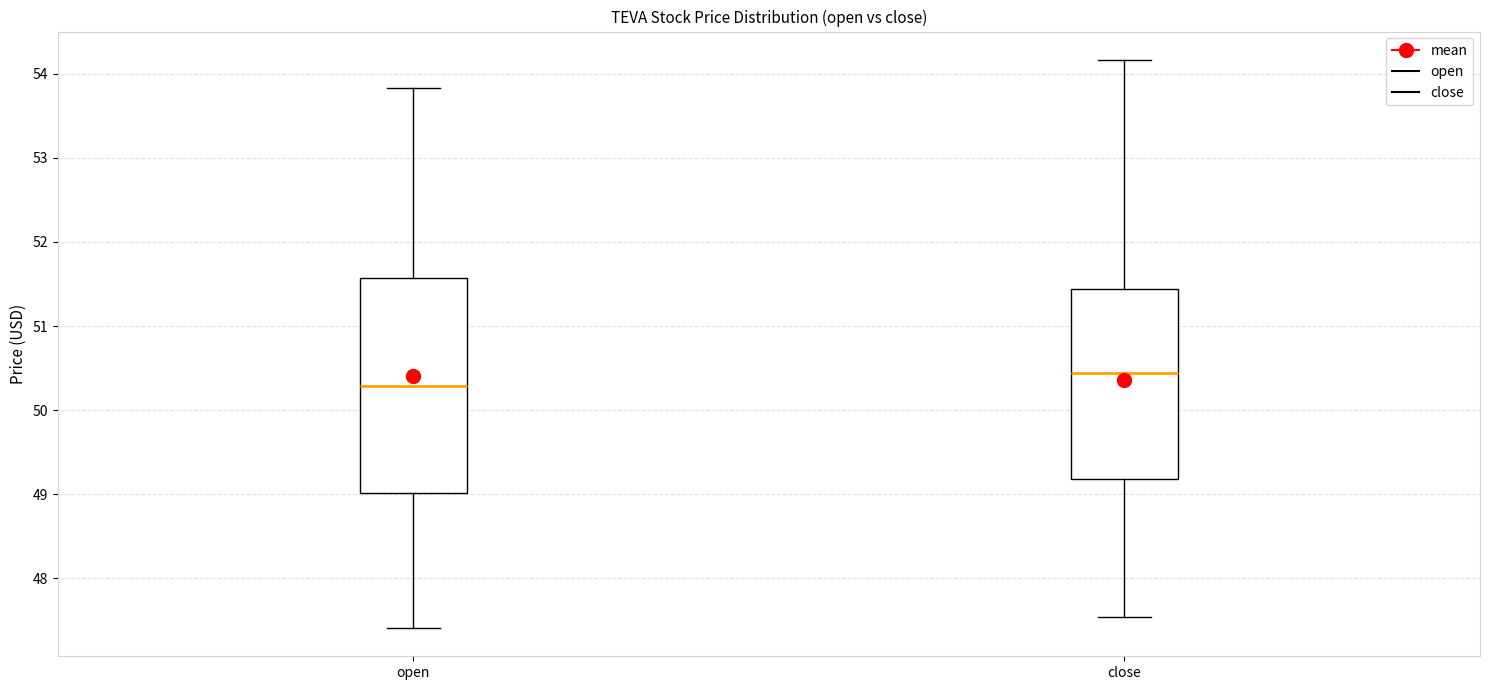

Which box is the tallest, from its lower edge to its upper edge?

open